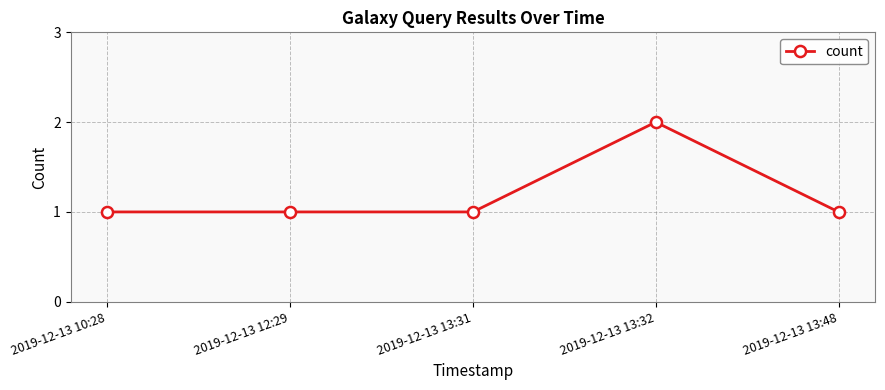

What is the greatest value displayed?

2